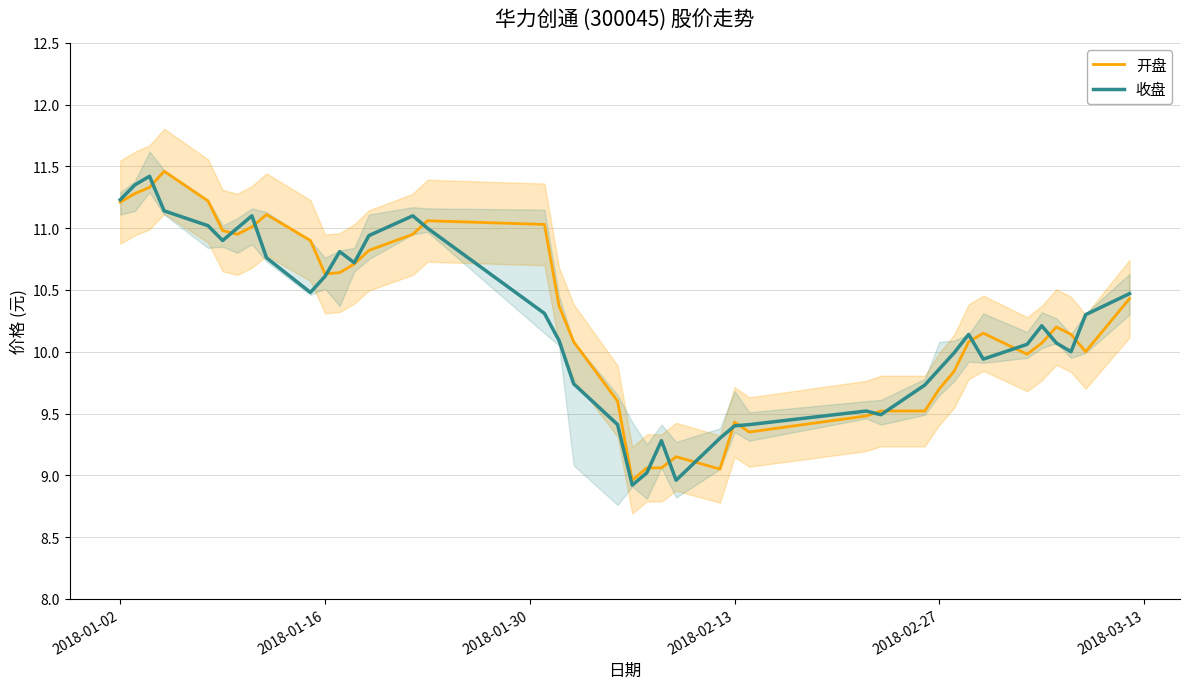

What is the lowest value of the 开盘 series?

9.0